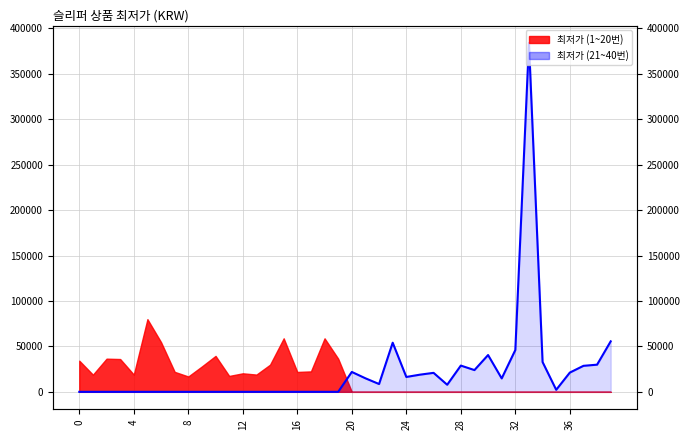

What is the ratio of the value at 22 to the value at 26?

0.4